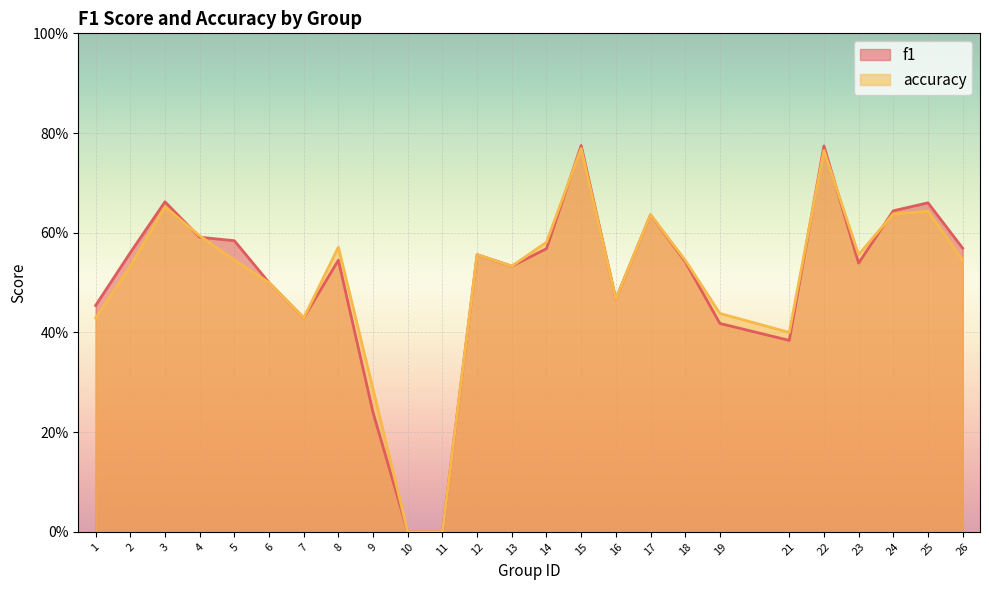

At which category is the sum across all series the highest?

15